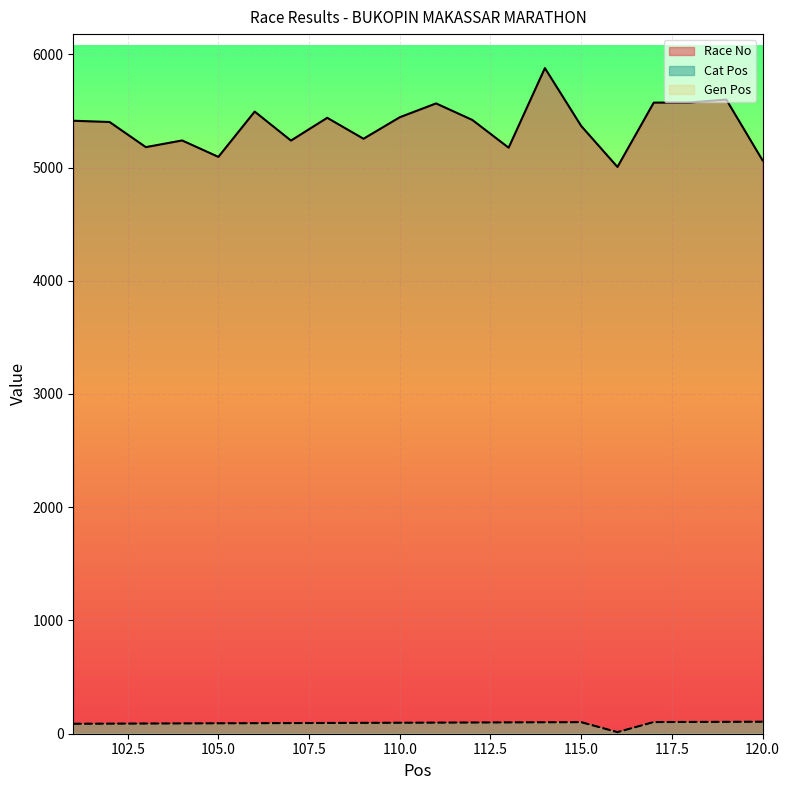

What is the value of the Race No point at the 8th from the left?

5439